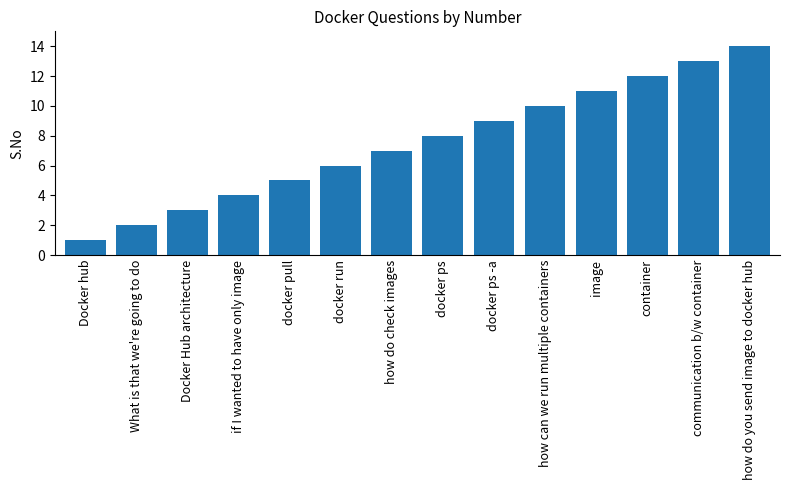

What is the label of the 14th bar from the left?

how do you send image to docker hub